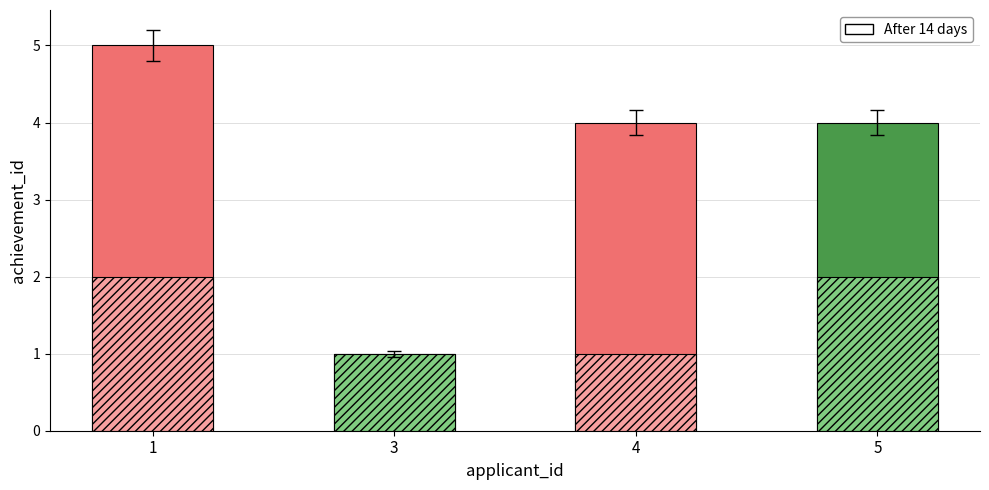

What is the difference between the highest and lowest values at 1?

3